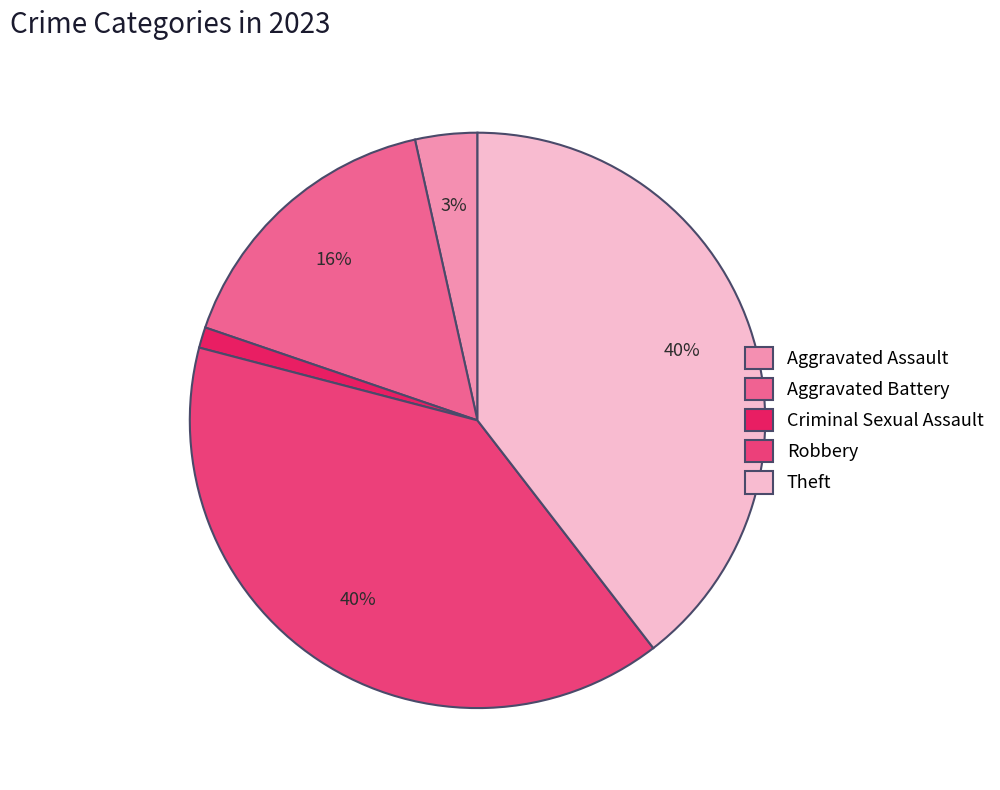

Which category has the smallest portion of the pie?

Criminal Sexual Assault